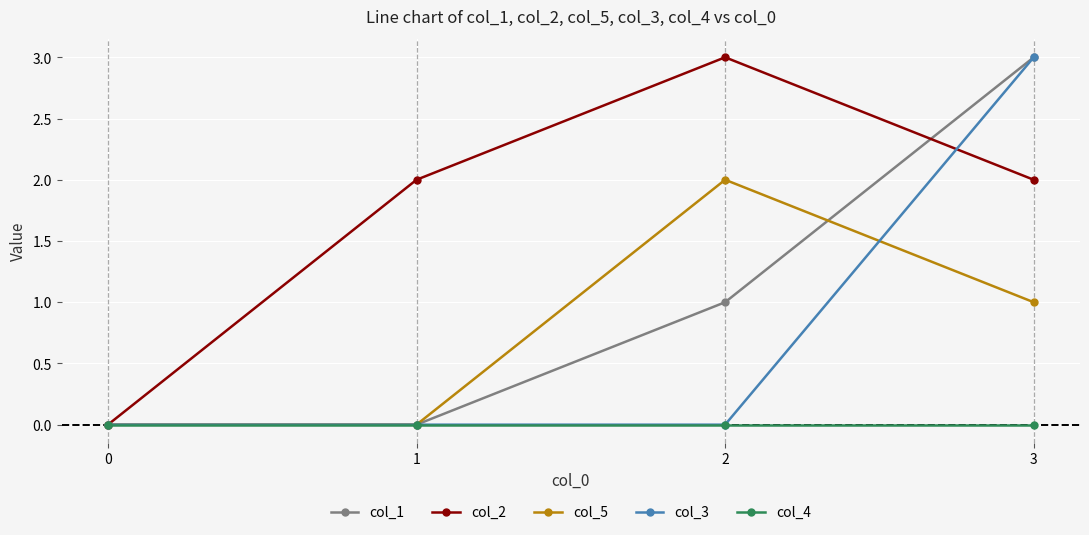

At which category does col_5 reach its first local peak?

2